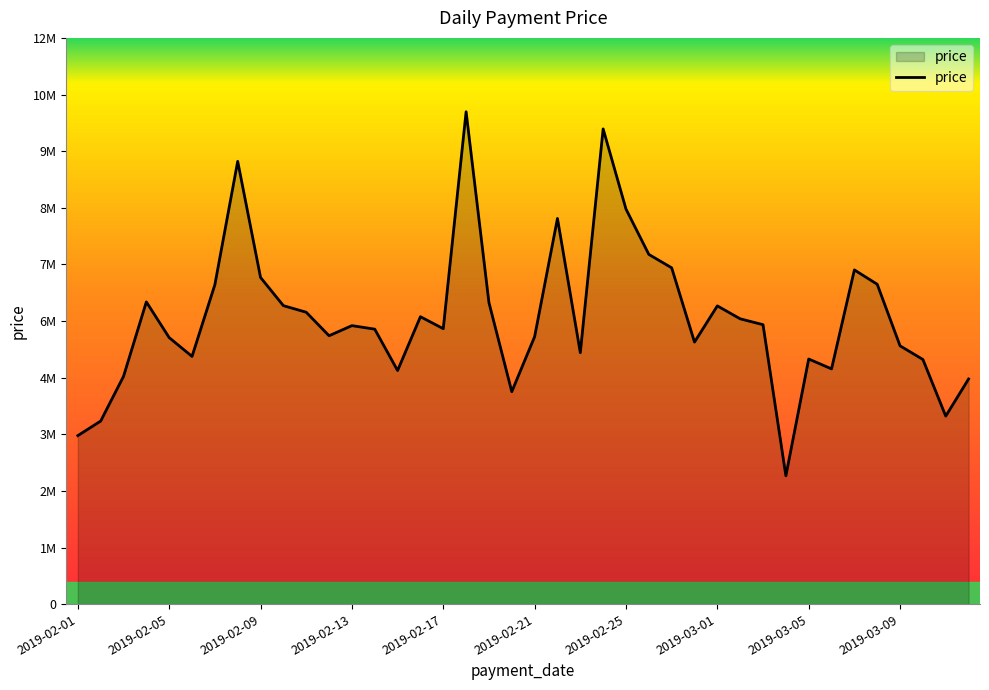

What is the average value?

6097625